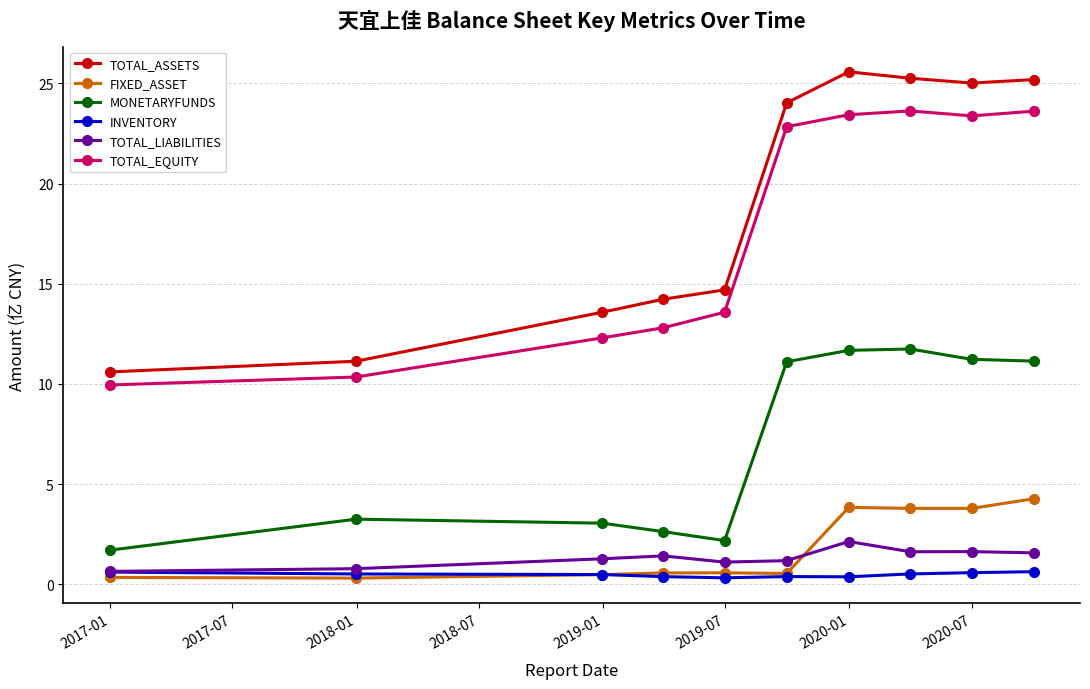

What is the average value of the TOTAL_ASSETS series?

18.9